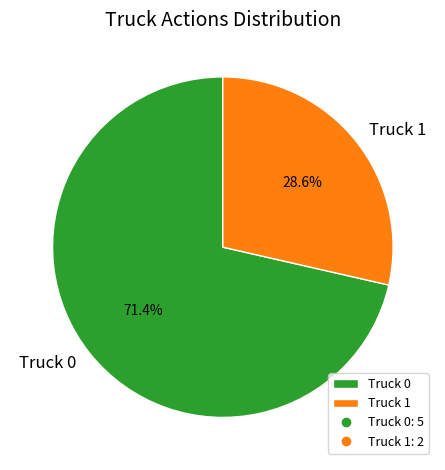

Rank the categories by value from lowest to highest.

Truck 1, Truck 0